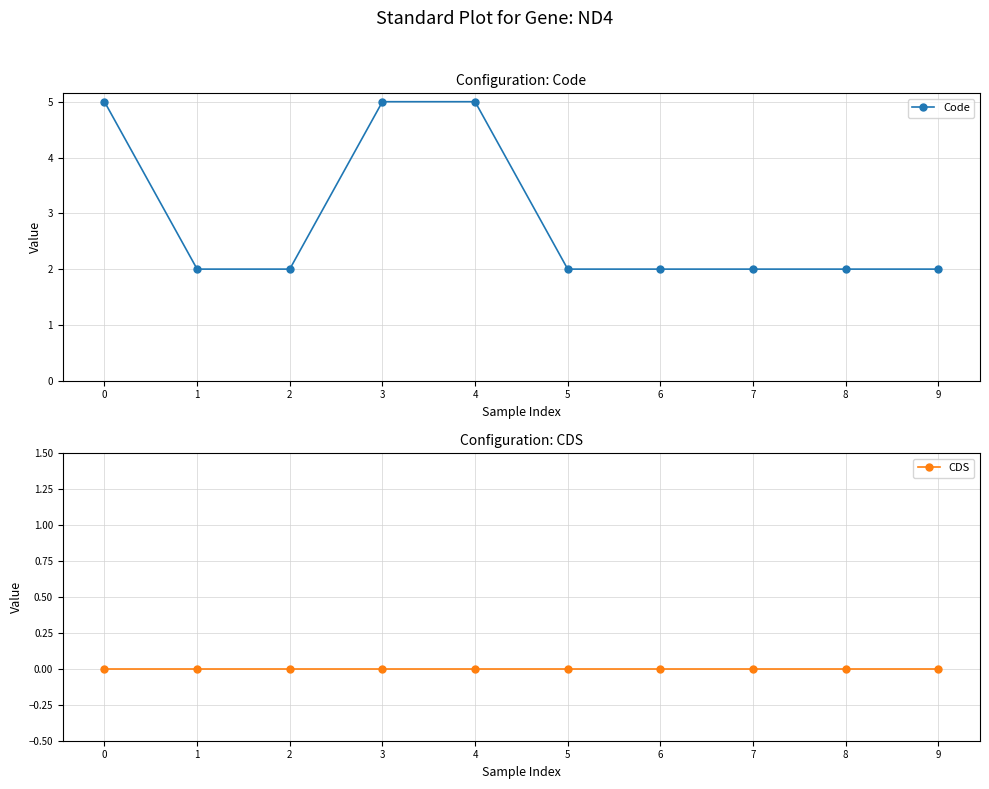

Rank the series by their maximum value, from lowest to highest.

CDS, Code